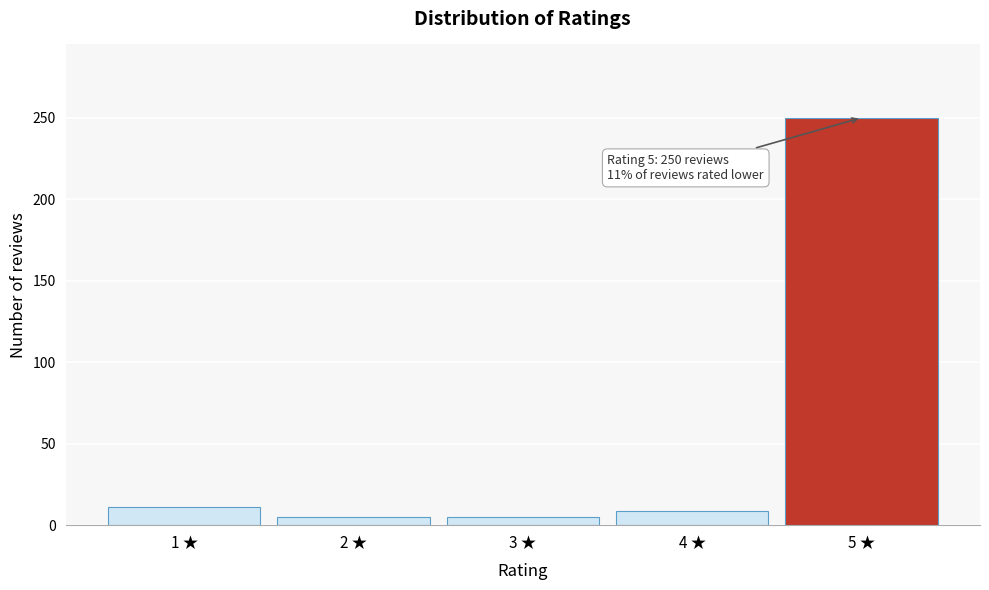

Reading right to left, extract all data points from this chart.

250	9	5	5	11